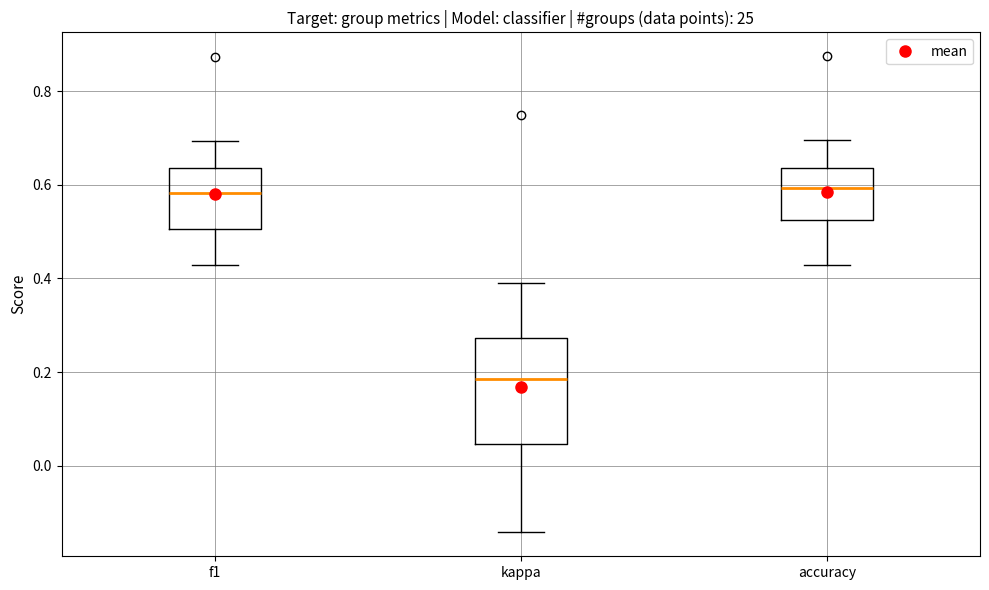

Which box's median line is the lowest?

kappa